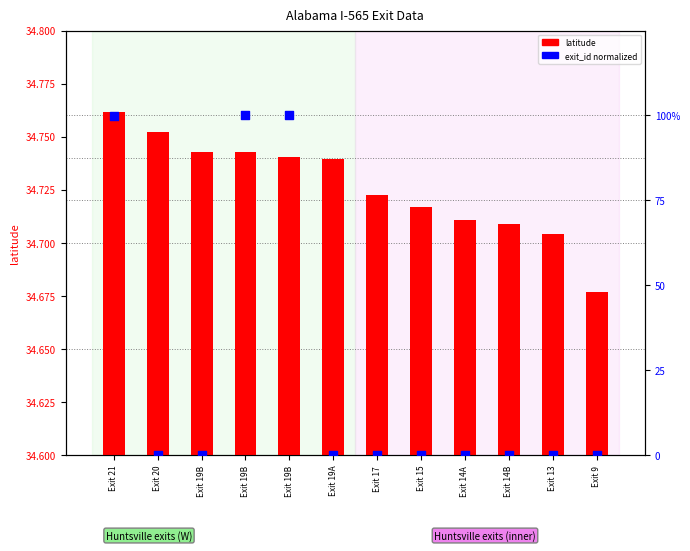

What is the total value across all series at Exit 19A?

34.7